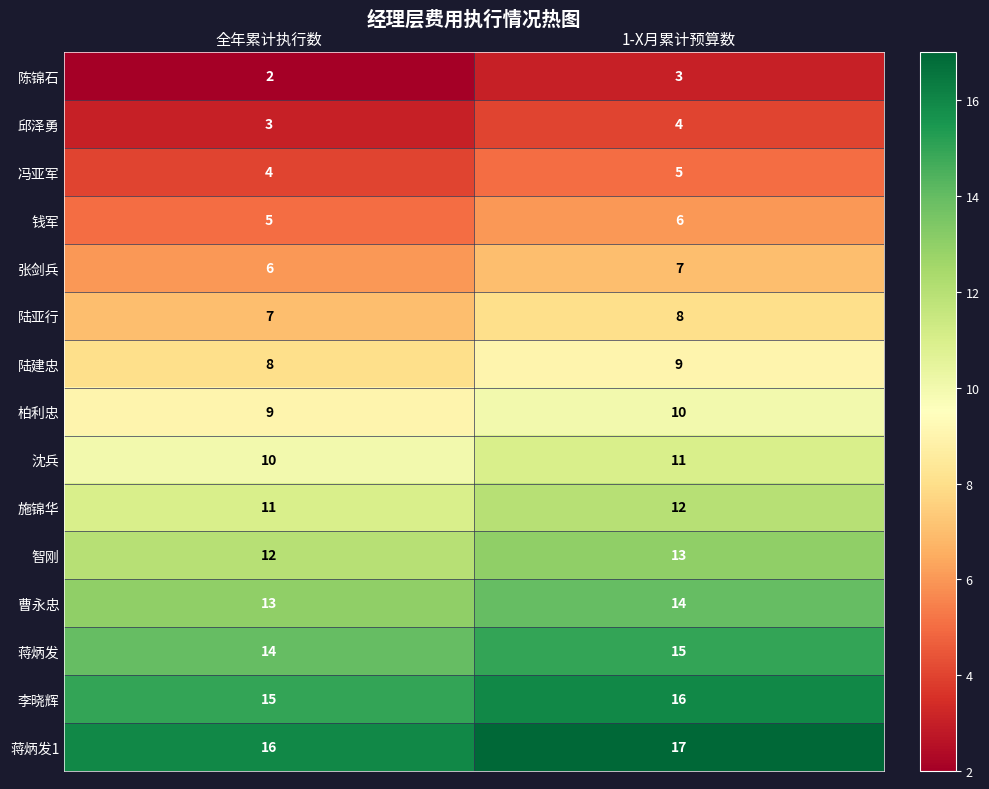

At which label does 陆亚行 reach its minimum?

全年累计执行数